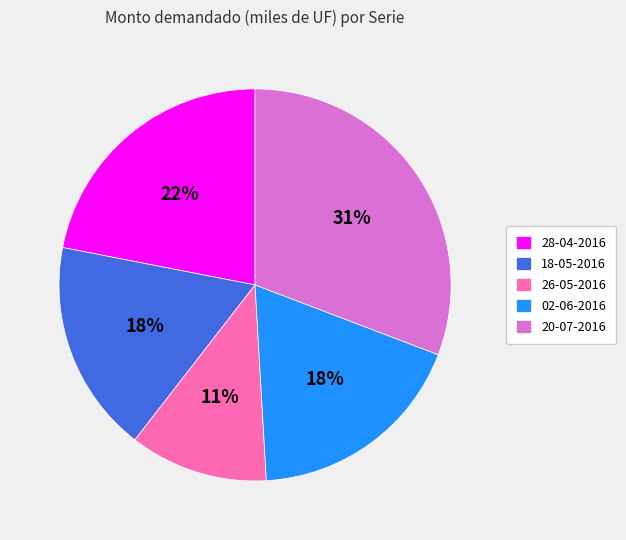

To the nearest percent, what percentage of the pie is 26-05-2016?

11%